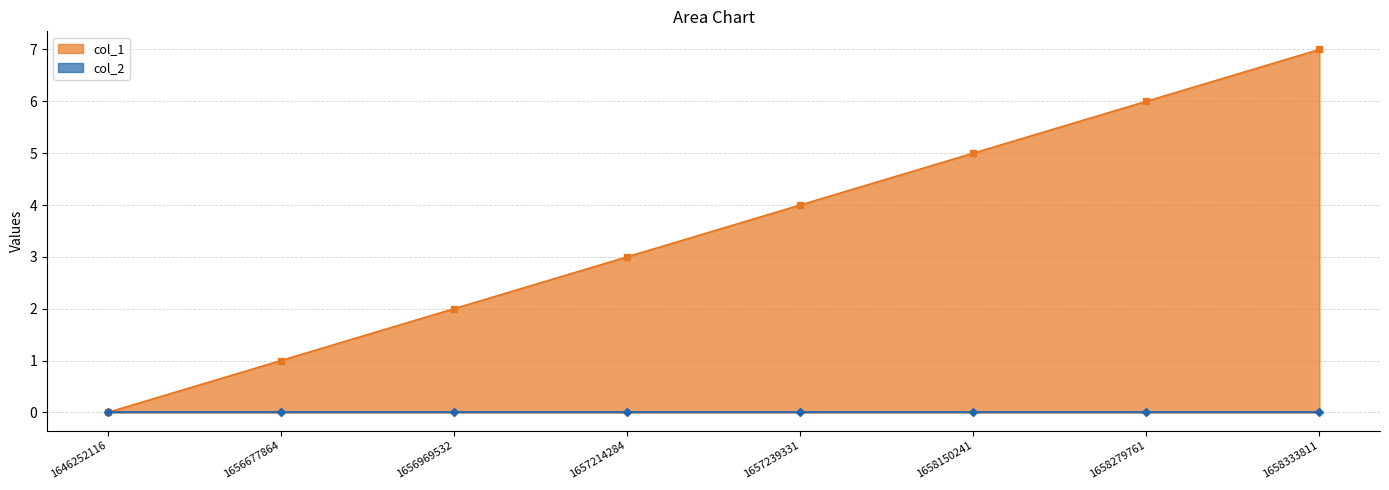

Where does the data first go above 4?

1658150241